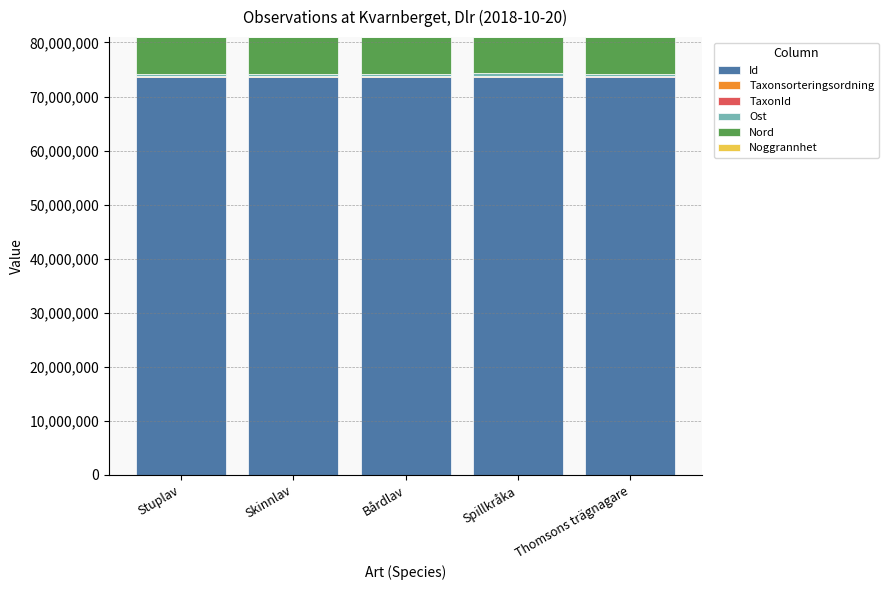

True or false: Id has a value of 118665801 at Stuplav.

False